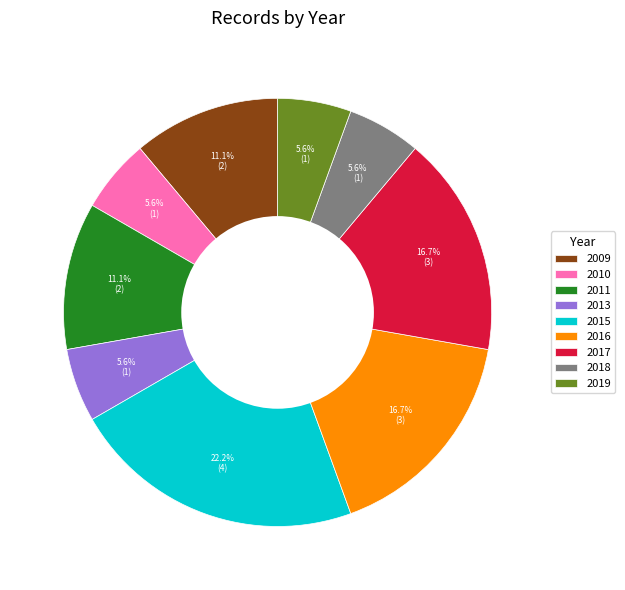

To the nearest percent, what is the difference between the largest and smallest slice percentages?

17%